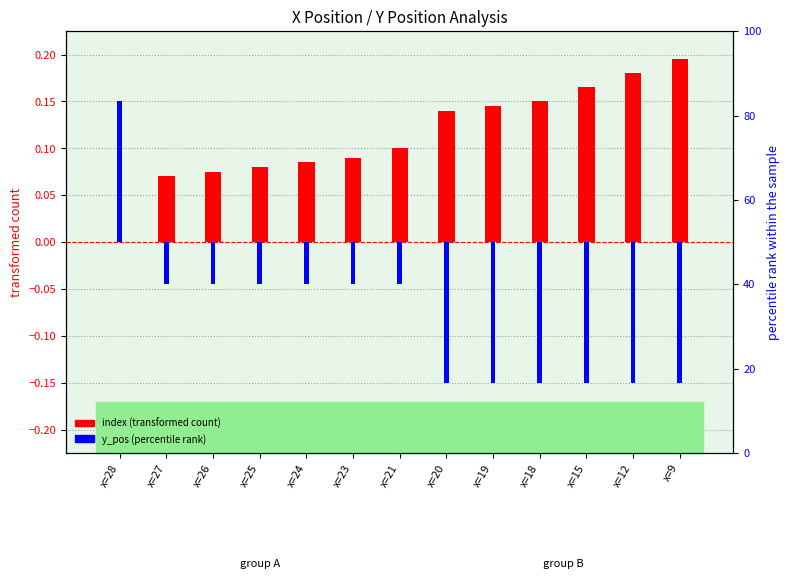

Which series has the largest range (max minus min)?

y_pos (percentile rank)